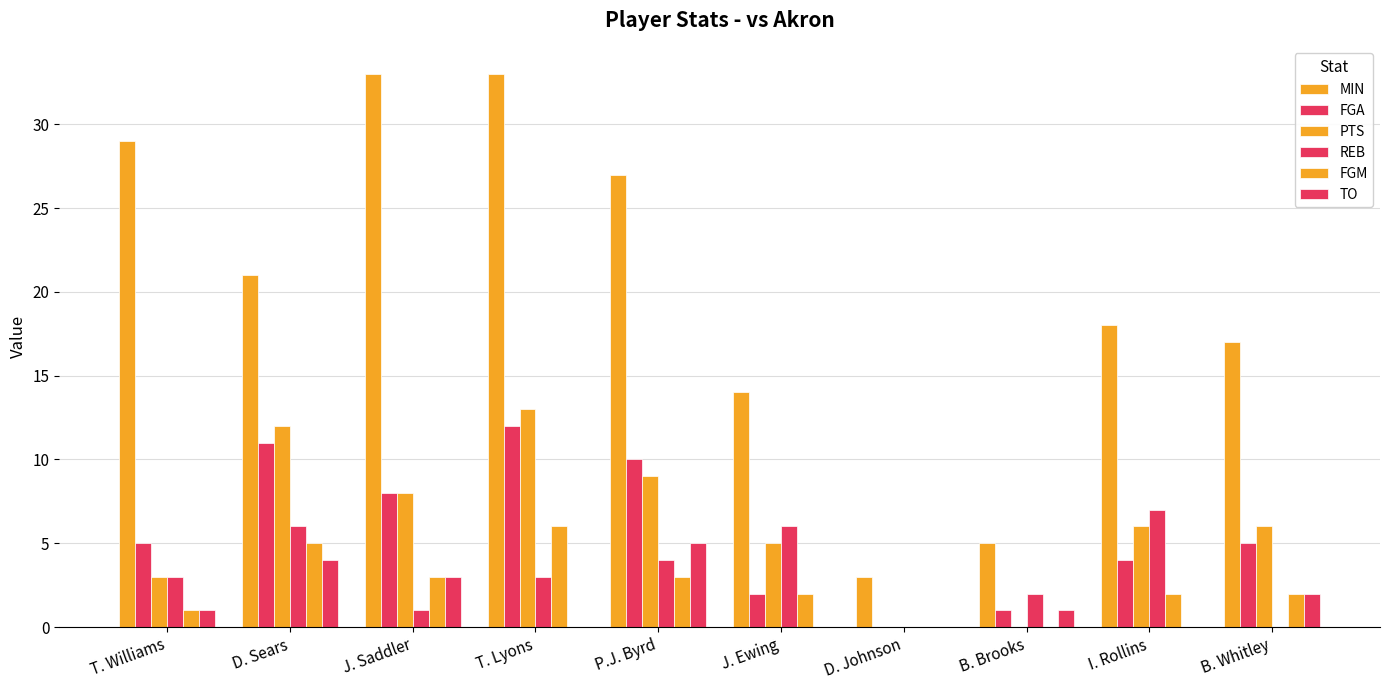

What is the value of the FGM bar at the 6th from the left?

2